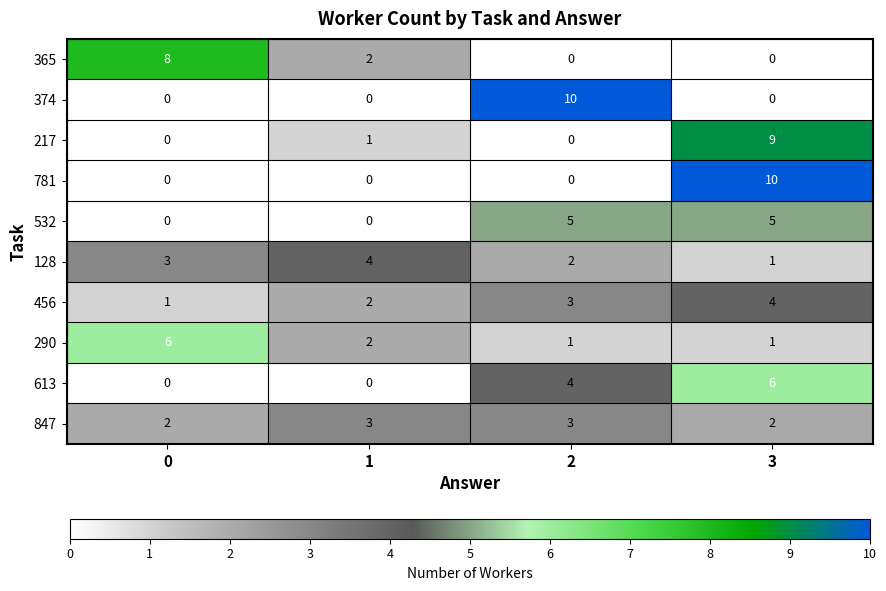

What is the total value across all series at 0?

20